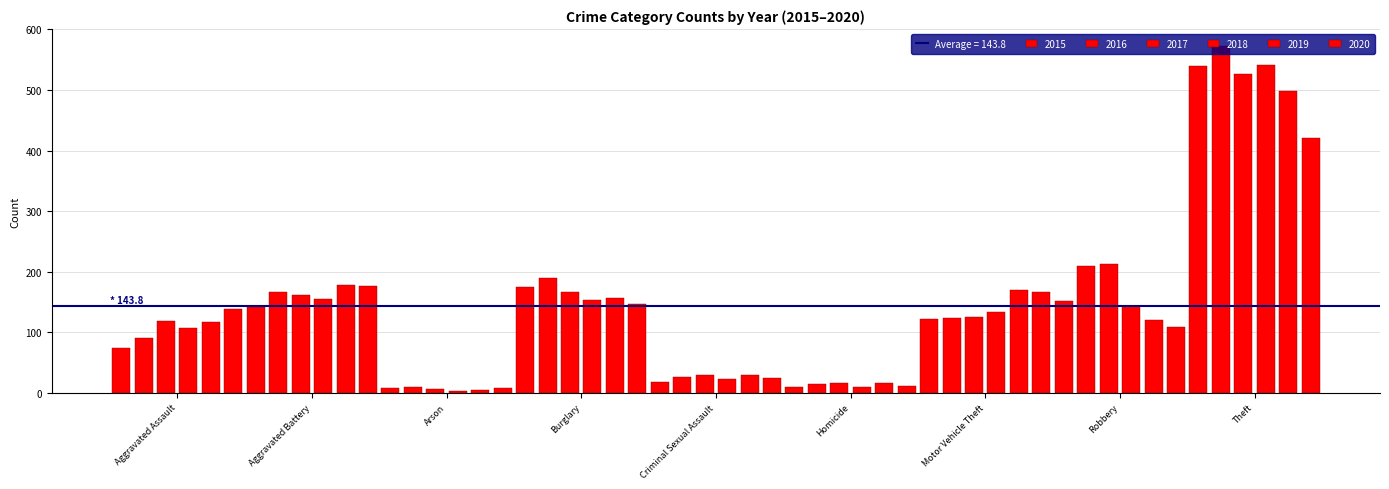

What position from the right is Criminal Sexual Assault?

5